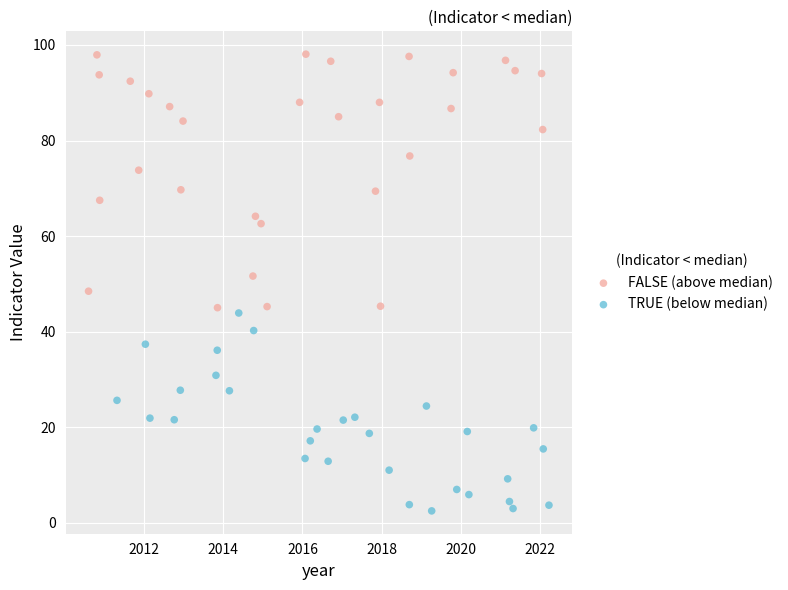

Which series contains the highest Y value?

FALSE (above median)